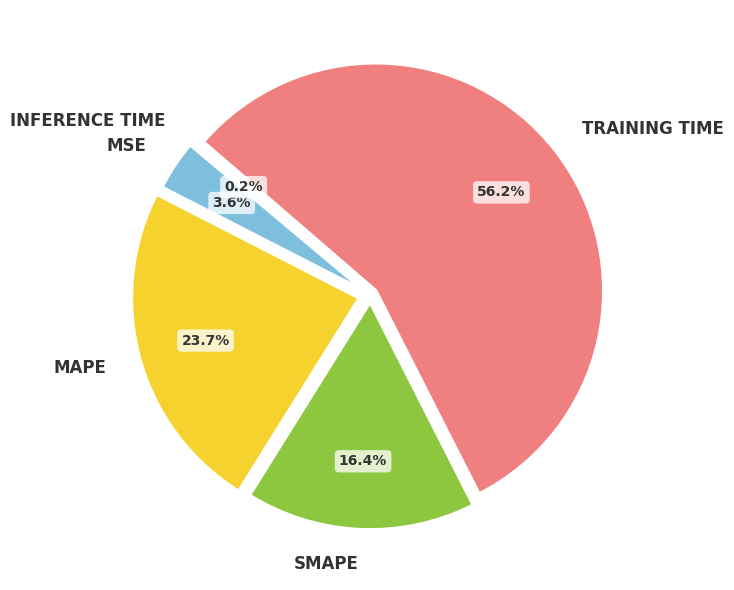

Does any single category account for the majority?

Yes